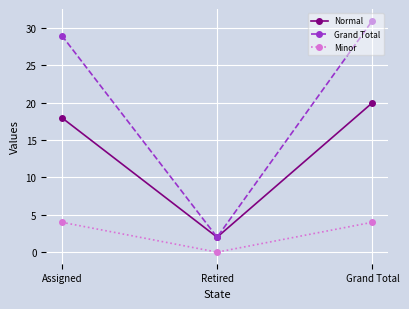

The Minor series shows 4 at Assigned. True or false?

True